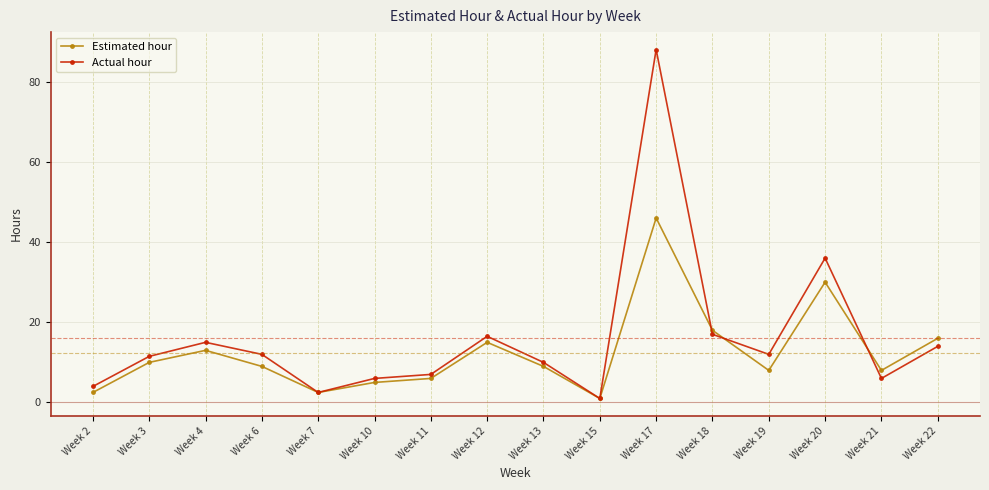

Count the number of data series in this chart.

2